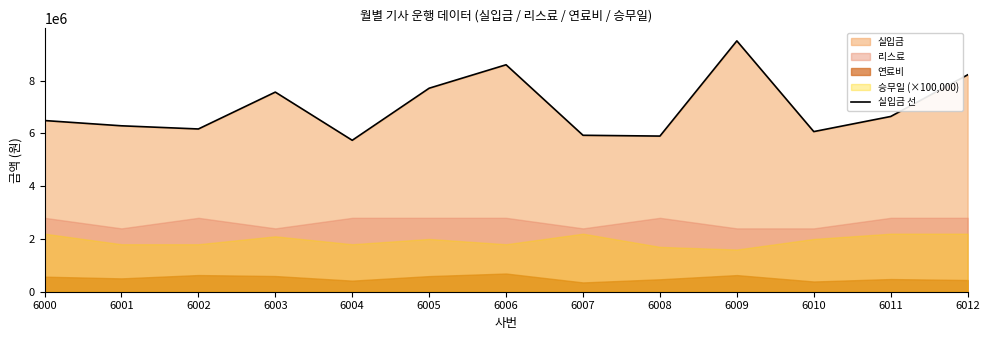

Reading right to left, extract all data points from this chart.

6012=8217480	6011=6640320	6010=6067400	6009=9504840	6008=5897620	6007=5927780	6006=8599610	6005=7711200	6004=5738000	6003=7564000	6002=6166800	6001=6287150	6000=6486400